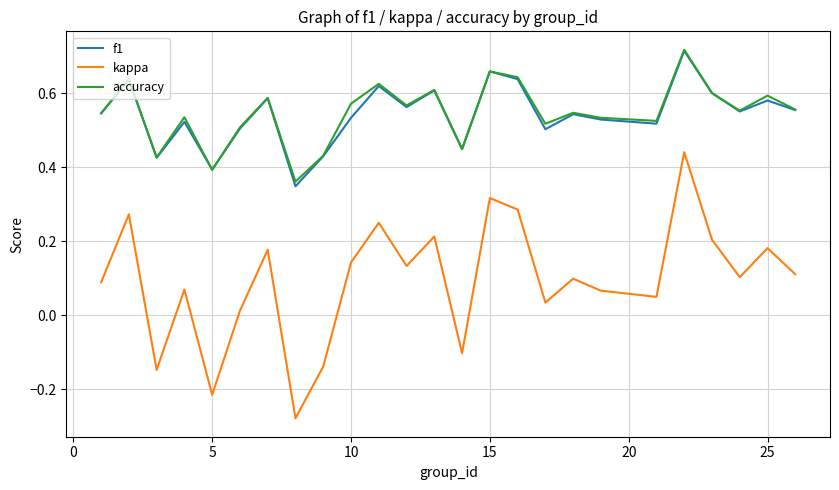

Which series has the widest spread of values?

kappa